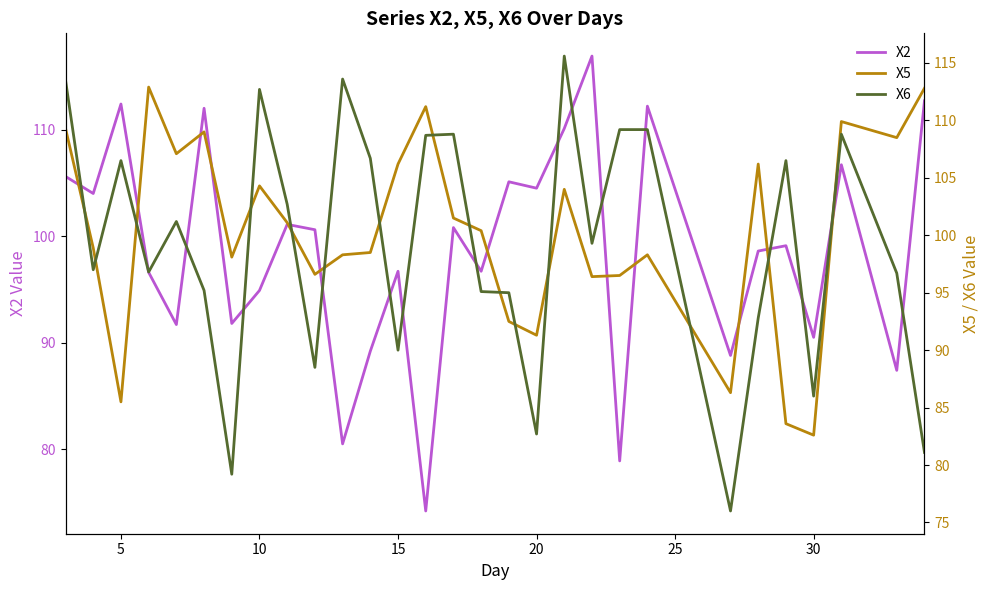

At which category does X2 reach its first local peak?

5